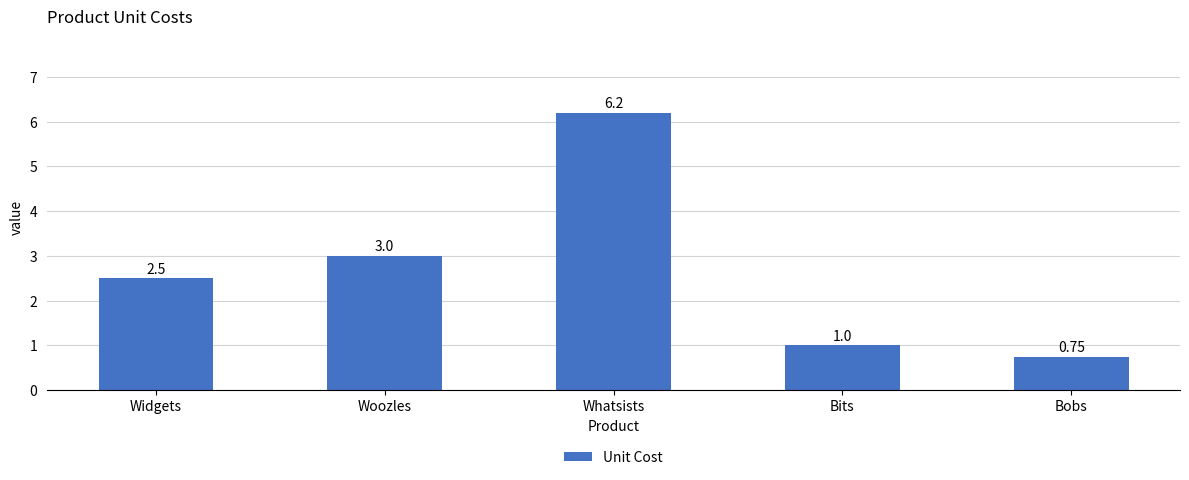

What is the sum of the values at Widgets and Bits?

3.5